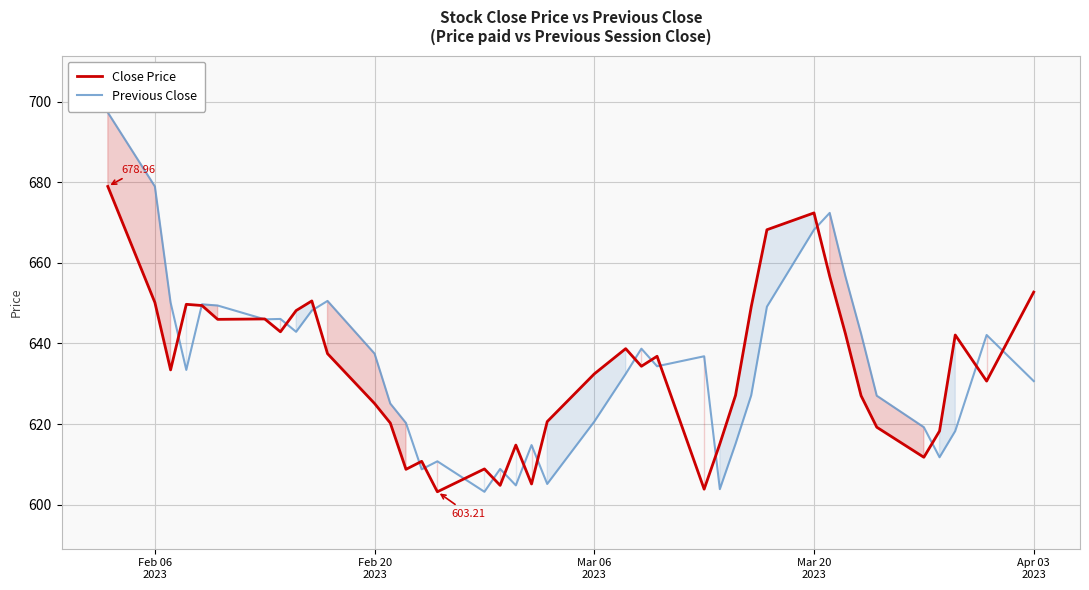

Which series has the largest range (max minus min)?

Previous Close